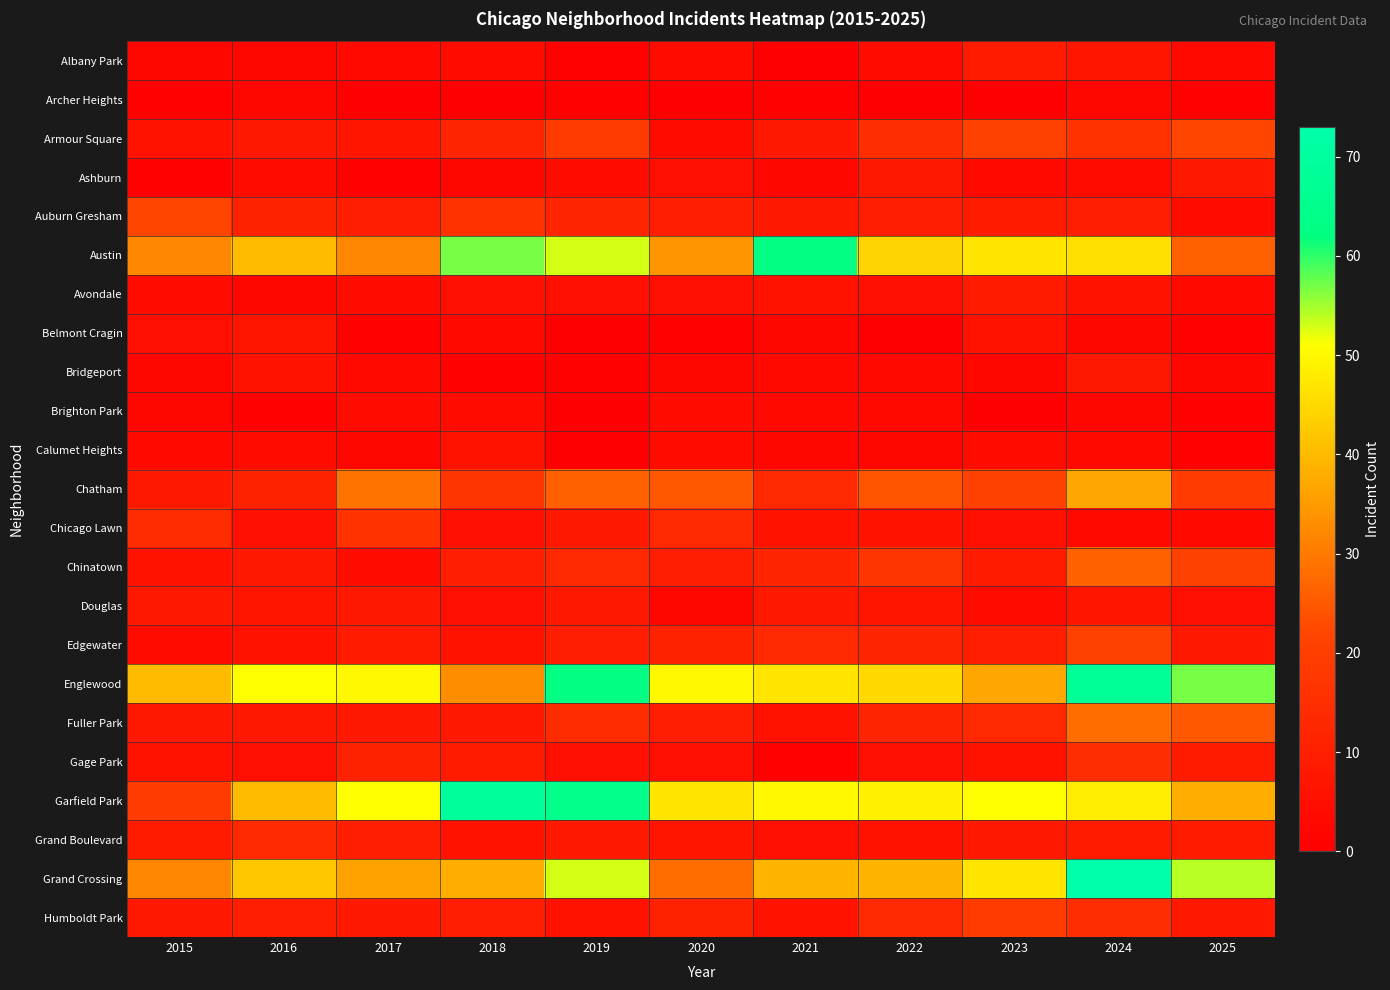

Reading left to right, transcribe all the data shown in this chart.

Albany Park: 2015=2	2016=2	2017=3	2018=4	2019=1	2020=4	2021=0	2022=4	2023=9	2024=7	2025=3
Archer Heights: 2015=1	2016=2	2017=0	2018=0	2019=1	2020=0	2021=1	2022=0	2023=0	2024=2	2025=1
Armour Square: 2015=6	2016=8	2017=7	2018=12	2019=19	2020=4	2021=8	2022=15	2023=21	2024=16	2025=22
Ashburn: 2015=1	2016=4	2017=1	2018=2	2019=4	2020=5	2021=2	2022=8	2023=3	2024=4	2025=8
Auburn Gresham: 2015=22	2016=11	2017=10	2018=16	2019=12	2020=10	2021=8	2022=10	2023=9	2024=10	2025=4
Austin: 2015=32	2016=40	2017=32	2018=57	2019=53	2020=34	2021=63	2022=44	2023=47	2024=46	2025=26
Avondale: 2015=4	2016=2	2017=4	2018=5	2019=5	2020=5	2021=6	2022=5	2023=9	2024=6	2025=3
Belmont Cragin: 2015=5	2016=7	2017=1	2018=3	2019=0	2020=1	2021=2	2022=0	2023=6	2024=2	2025=1
Bridgeport: 2015=2	2016=6	2017=3	2018=1	2019=1	2020=2	2021=3	2022=3	2023=2	2024=8	2025=2
Brighton Park: 2015=2	2016=1	2017=4	2018=4	2019=0	2020=4	2021=3	2022=3	2023=0	2024=2	2025=1
Calumet Heights: 2015=3	2016=4	2017=2	2018=6	2019=0	2020=4	2021=2	2022=2	2023=4	2024=3	2025=1
Chatham: 2015=8	2016=11	2017=29	2018=17	2019=26	2020=25	2021=13	2022=24	2023=21	2024=37	2025=19
Chicago Lawn: 2015=14	2016=5	2017=16	2018=5	2019=8	2020=13	2021=6	2022=6	2023=5	2024=3	2025=3
Chinatown: 2015=6	2016=8	2017=4	2018=10	2019=13	2020=10	2021=12	2022=17	2023=9	2024=26	2025=21
Douglas: 2015=8	2016=7	2017=8	2018=5	2019=8	2020=2	2021=8	2022=7	2023=4	2024=7	2025=5
Edgewater: 2015=4	2016=6	2017=9	2018=6	2019=10	2020=11	2021=13	2022=12	2023=10	2024=21	2025=8
Englewood: 2015=40	2016=51	2017=50	2018=33	2019=63	2020=50	2021=47	2022=45	2023=37	2024=68	2025=57
Fuller Park: 2015=8	2016=8	2017=8	2018=8	2019=14	2020=10	2021=6	2022=12	2023=13	2024=28	2025=25
Gage Park: 2015=6	2016=5	2017=11	2018=9	2019=5	2020=5	2021=1	2022=5	2023=6	2024=15	2025=9
Garfield Park: 2015=19	2016=40	2017=51	2018=69	2019=65	2020=47	2021=50	2022=49	2023=51	2024=48	2025=38
Grand Boulevard: 2015=9	2016=13	2017=10	2018=6	2019=8	2020=7	2021=5	2022=6	2023=8	2024=9	2025=9
Grand Crossing: 2015=32	2016=42	2017=36	2018=38	2019=53	2020=28	2021=39	2022=39	2023=47	2024=73	2025=54
Humboldt Park: 2015=8	2016=10	2017=8	2018=10	2019=6	2020=11	2021=6	2022=13	2023=19	2024=15	2025=8